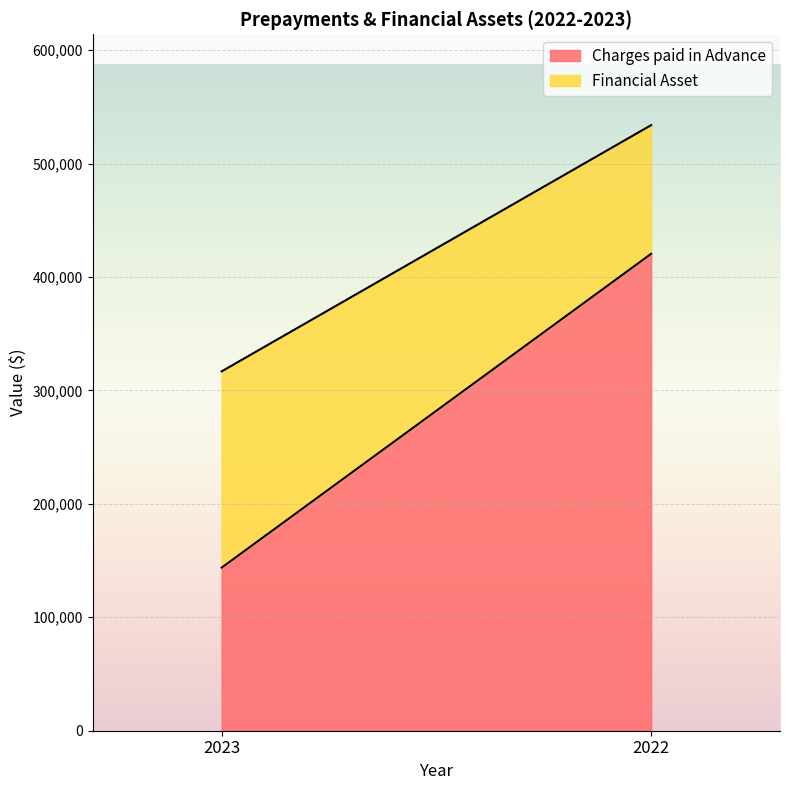

At which category is the sum across all series the highest?

2022